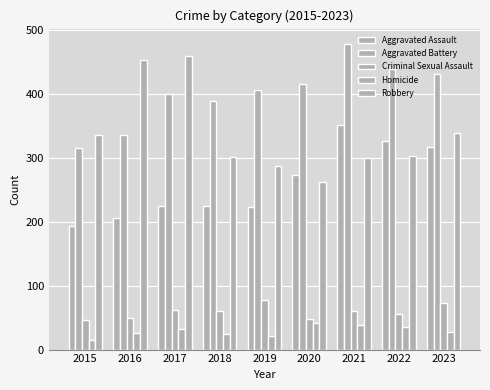

At which label is Aggravated Battery closest to 397?

2017